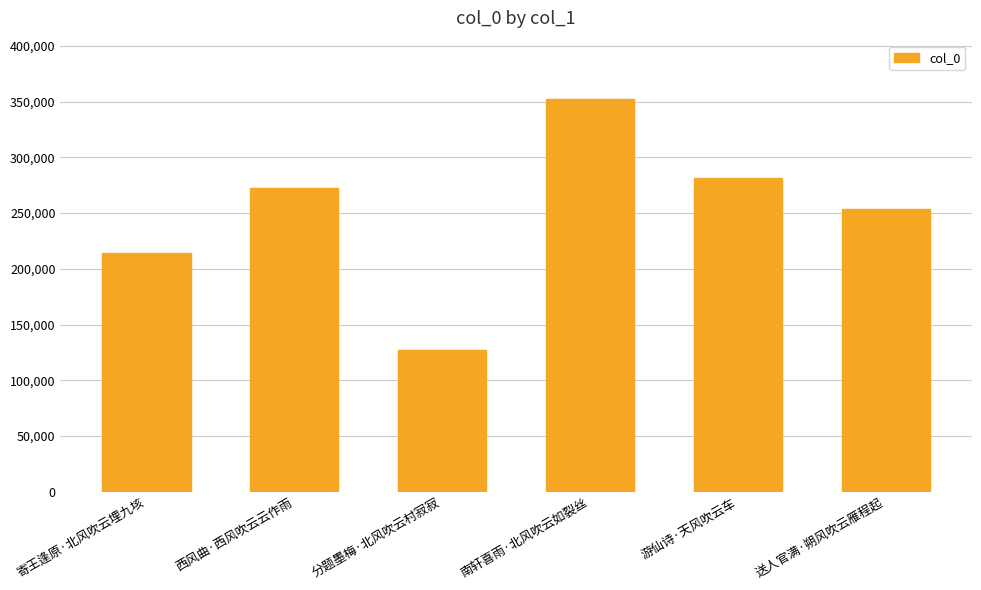

At which category does the chart reach its peak across all series?

南轩喜雨·北风吹云如裂丝